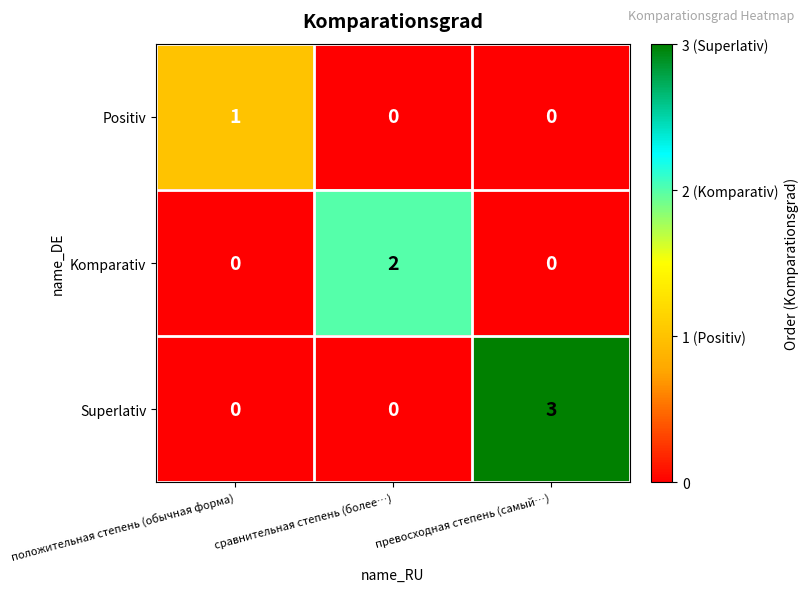

Which series has the widest spread of values?

Superlativ